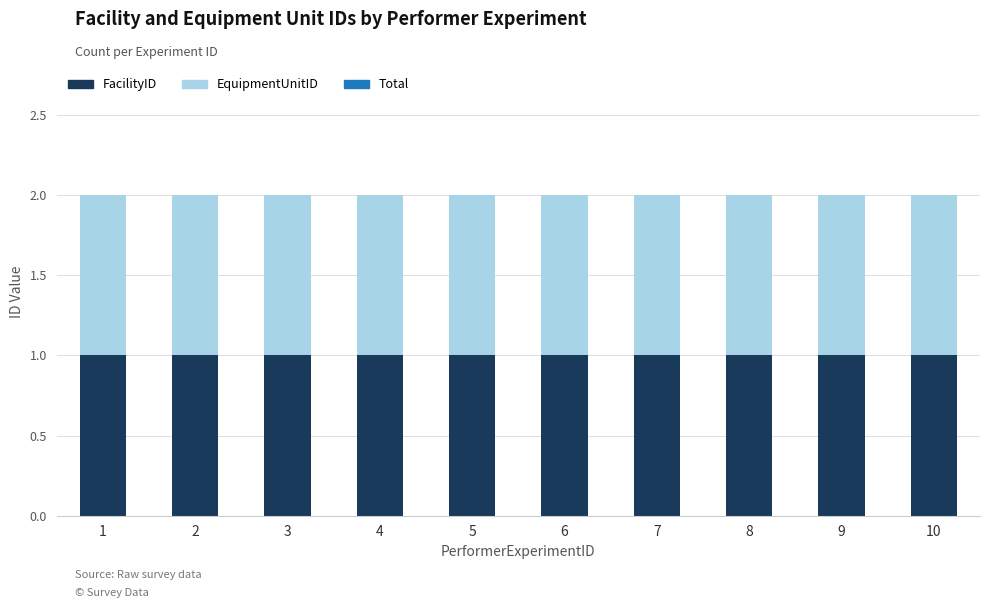

True or false: Total has a value of 2 at 1.

True